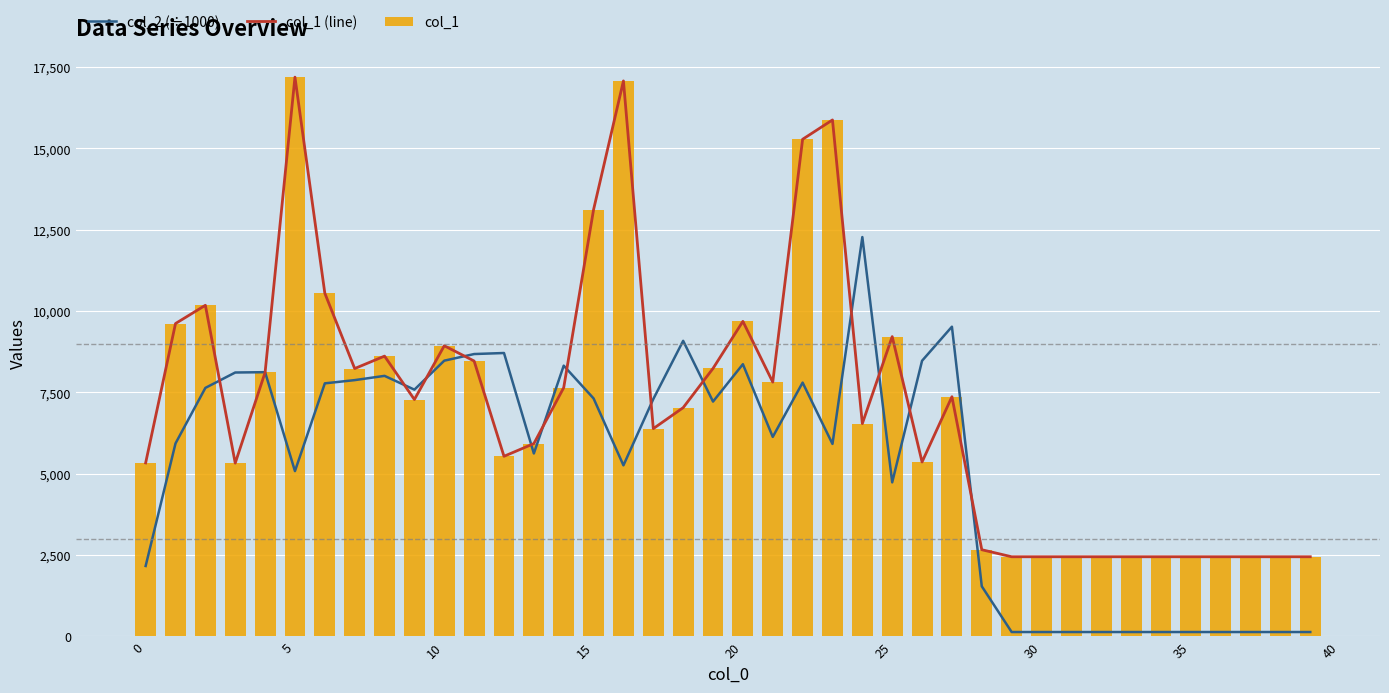

Reading left to right, extract all data points from this chart.

col_2 (÷1000): 2166.3	5932.2	7638.6	8111.4	8121.4	5081.8	7778.2	7877.5	8008.2	7584.7	8475.1	8678.8	8710.5	5623.4	8321.8	7315.2	5259.1	7295.4	9084.5	7218.1	8366.9	6133.0	7800.9	5916.7	12273.0	4735.5	8472.2	9518.8	1541.6	137.2	137.2	137.2	137.2	137.2	137.2	137.2	137.2	137.2	137.2	137.2
col_1 (line): 5334.0	9616.0	10177.0	5327.0	8115.0	17187.0	10549.0	8233.0	8615.0	7281.0	8934.0	8464.0	5537.0	5927.0	7646.0	13117.0	17071.0	6387.0	7031.0	8237.0	9683.0	7817.0	15278.0	15872.0	6541.0	9214.0	5362.0	7367.0	2666.0	2450.0	2450.0	2450.0	2450.0	2450.0	2450.0	2450.0	2450.0	2450.0	2450.0	2450.0
col_1: 5334.0	9616.0	10177.0	5327.0	8115.0	17187.0	10549.0	8233.0	8615.0	7281.0	8934.0	8464.0	5537.0	5927.0	7646.0	13117.0	17071.0	6387.0	7031.0	8237.0	9683.0	7817.0	15278.0	15872.0	6541.0	9214.0	5362.0	7367.0	2666.0	2450.0	2450.0	2450.0	2450.0	2450.0	2450.0	2450.0	2450.0	2450.0	2450.0	2450.0